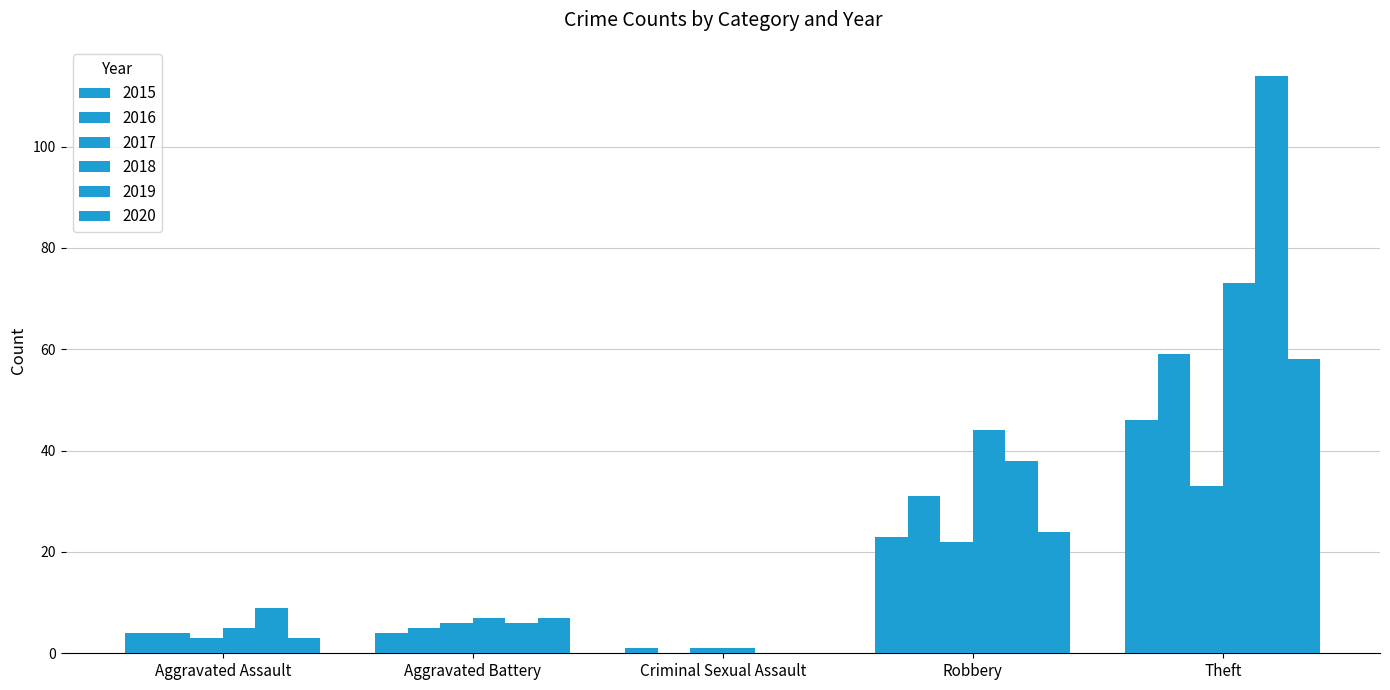

Does the chart contain stacked bars?

No